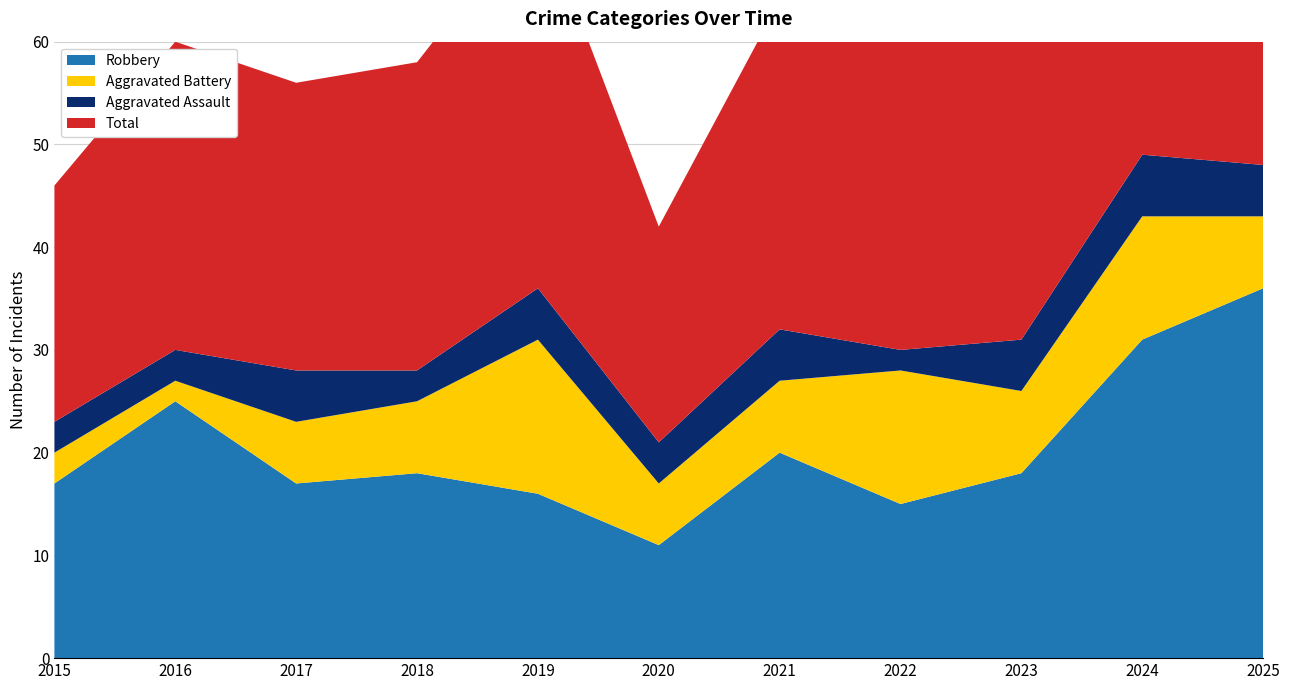

Reading left to right, what are all the values shown in this chart?

Aggravated Assault: 3	3	5	3	5	4	5	2	5	6	5
Aggravated Battery: 3	2	6	7	15	6	7	13	8	12	7
Robbery: 17	25	17	18	16	11	20	15	18	31	36
Total: 23	30	28	30	37	21	32	31	32	49	49